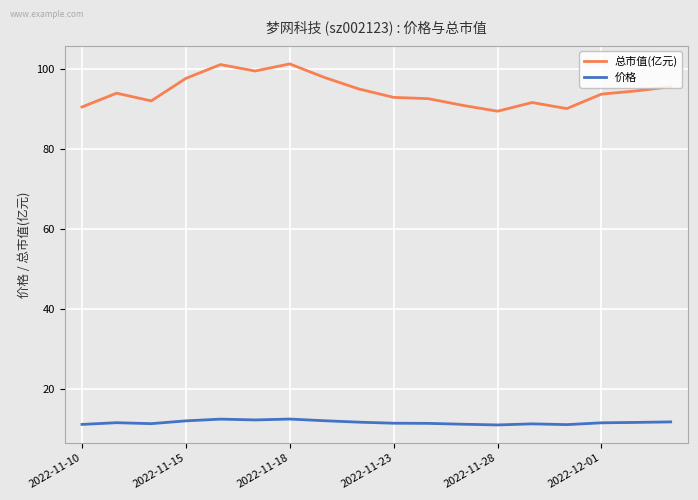

Which series has the largest total across all categories?

总市值(亿元)